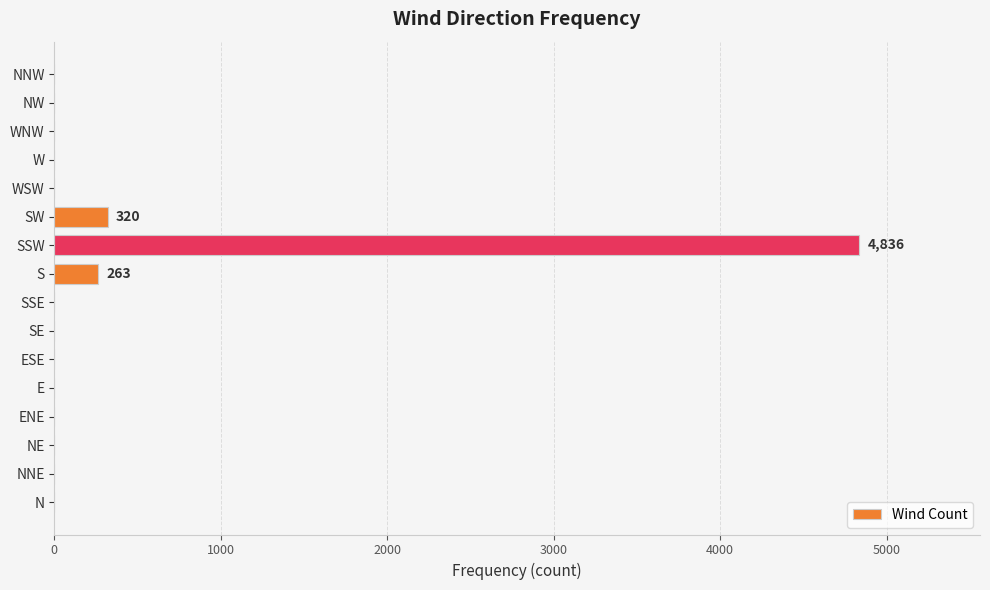

What is the sum of all values?

5419